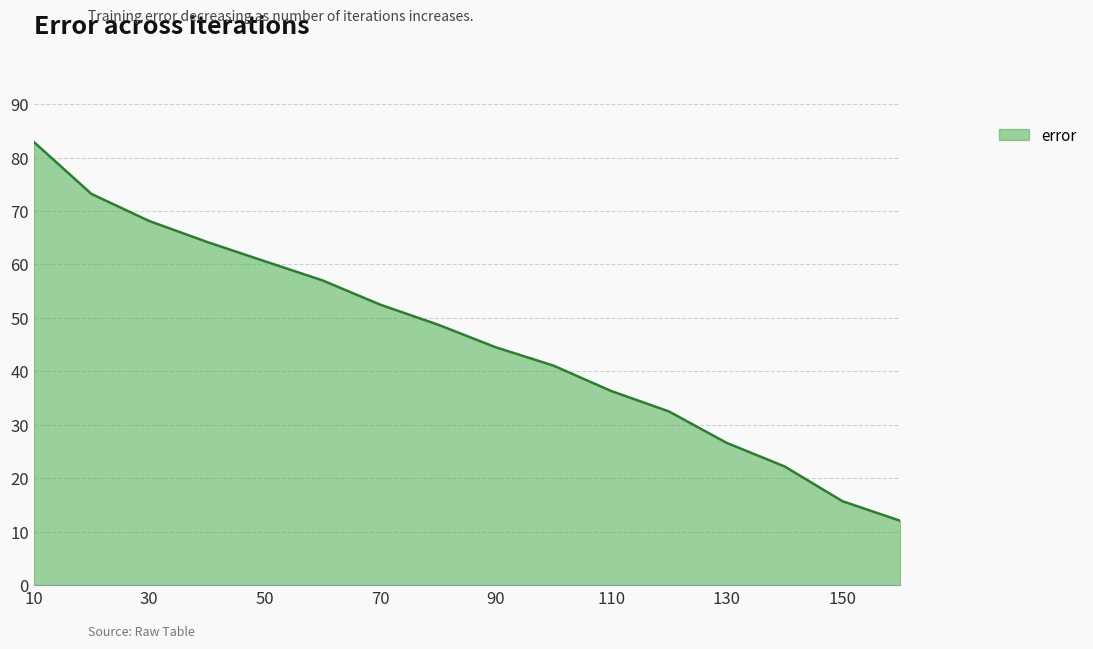

What is the greatest value displayed?

82.9